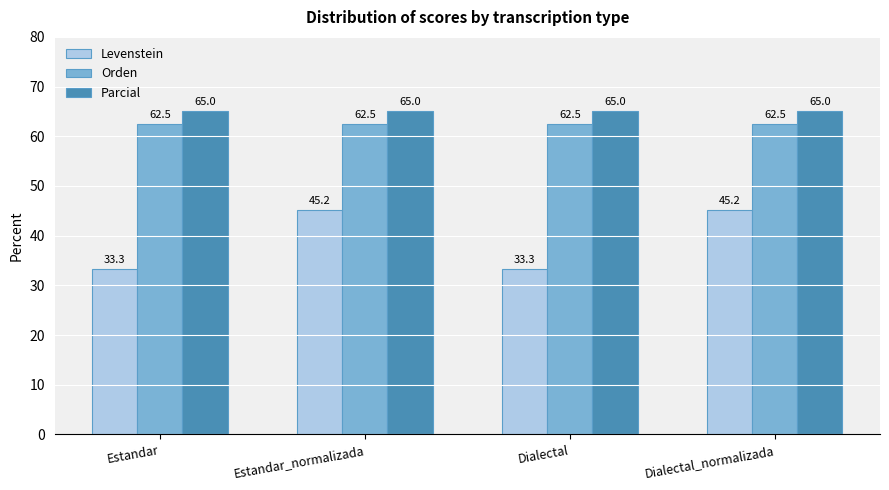

The value of Orden at Dialectal_normalizada is 109.4. True or false?

False